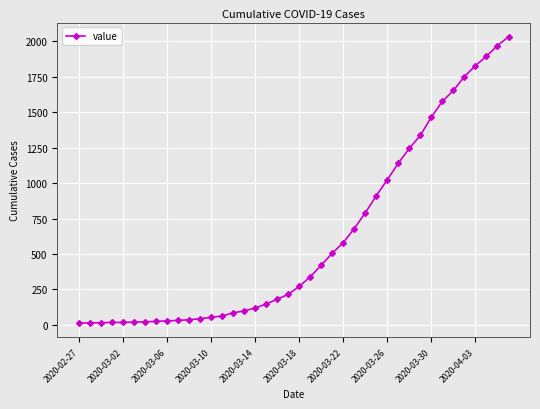

What is the maximum value shown in the chart?

2032